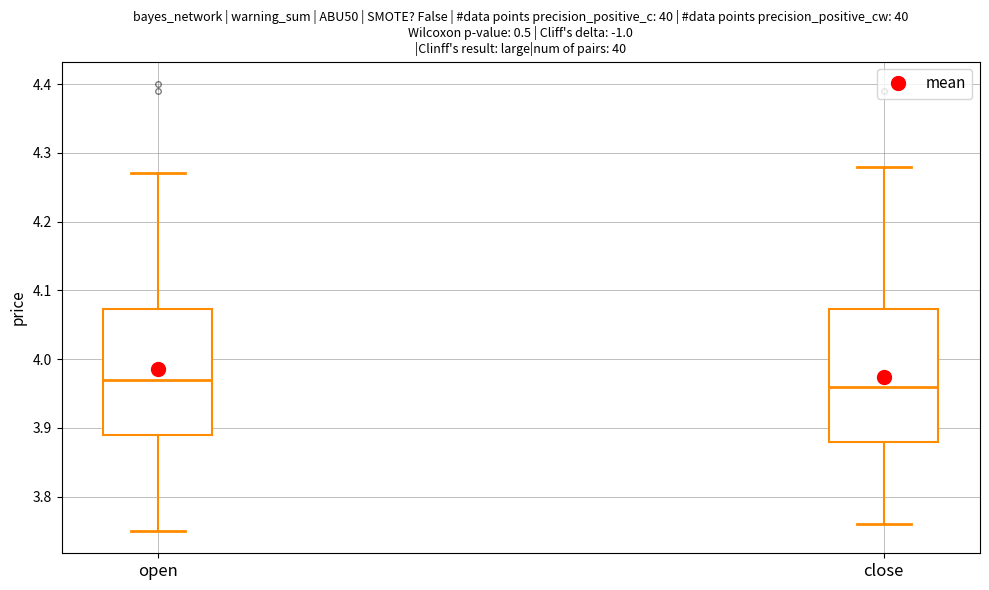

Comparing the boxes themselves (not the whiskers), which one is the tallest?

close